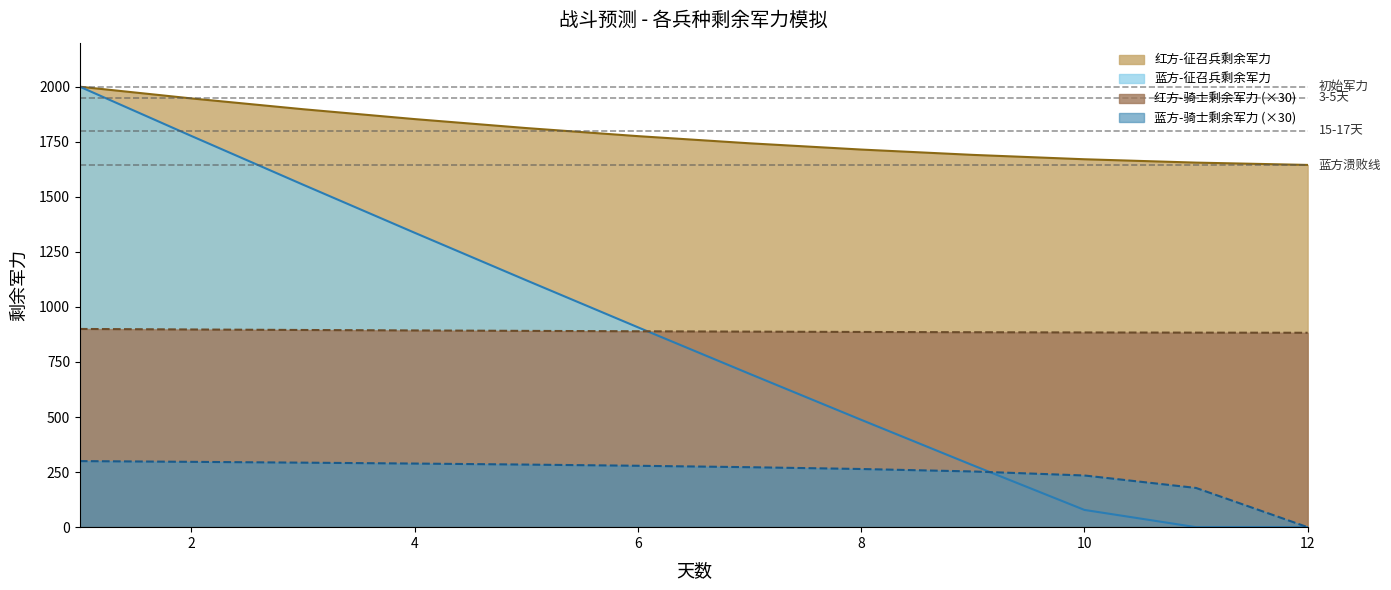

What is the value of the 红方-征召兵剩余军力 point at the 8th from the left?

1714.6